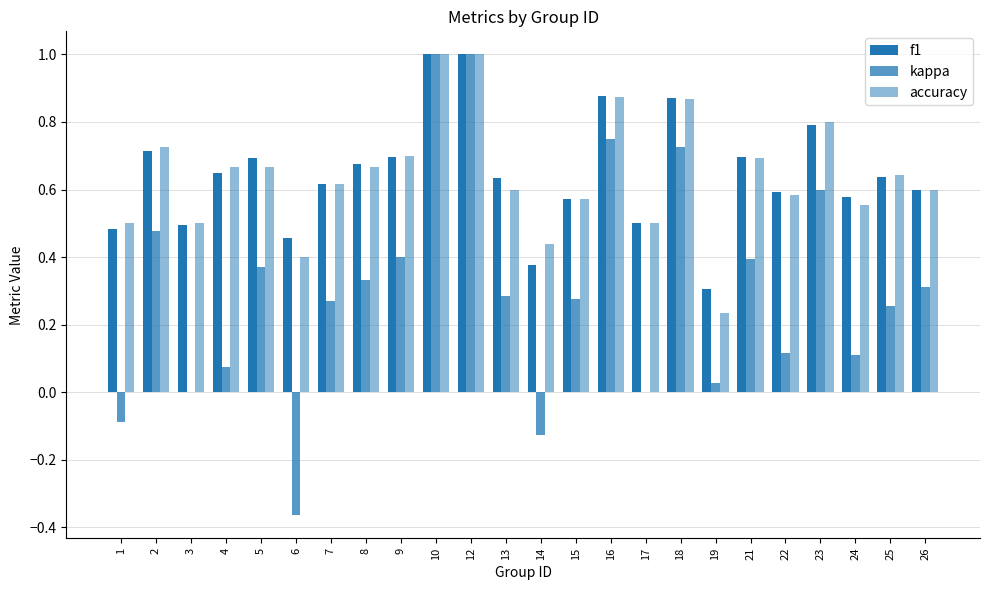

Count the accuracy values in the range 0 to 1.

24